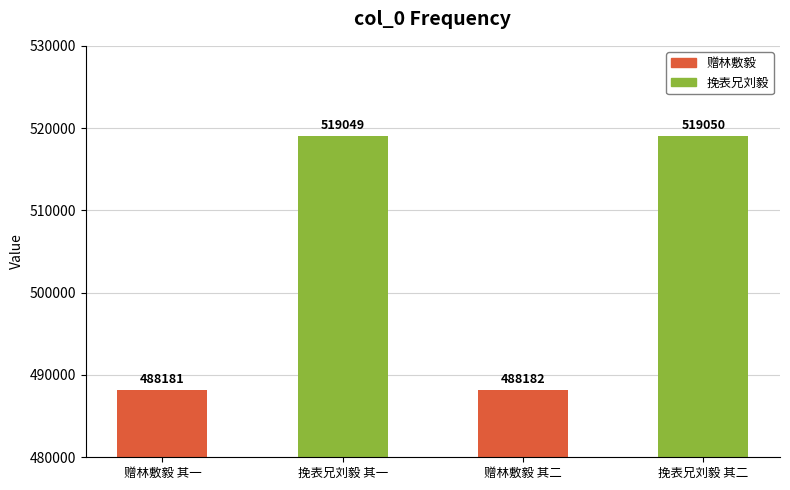

Which label corresponds to the largest value in the chart?

挽表兄刘毅 其二